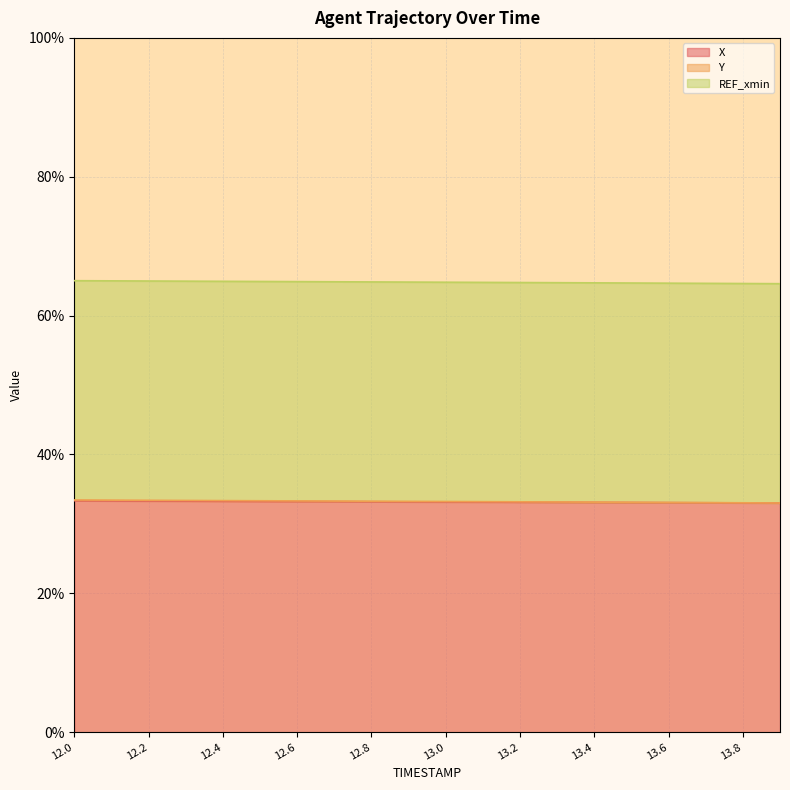

What is the value of the X point at the 14th from the left?

33.1